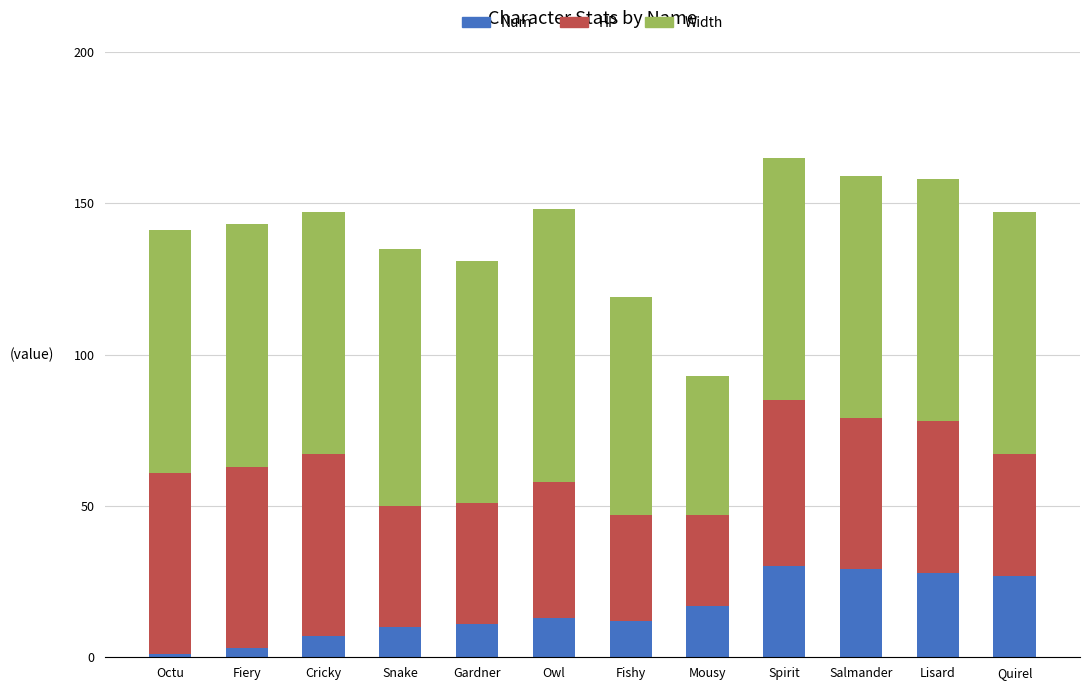

The value of Num at Snake is 10. True or false?

True